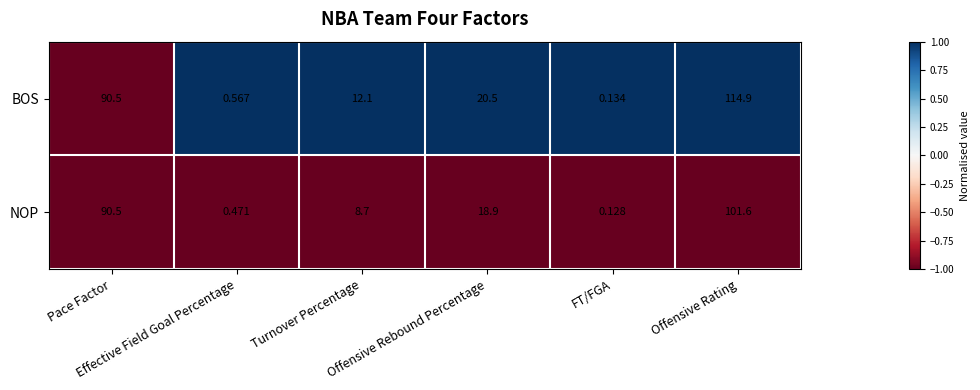

Which series has the largest range (max minus min)?

BOS